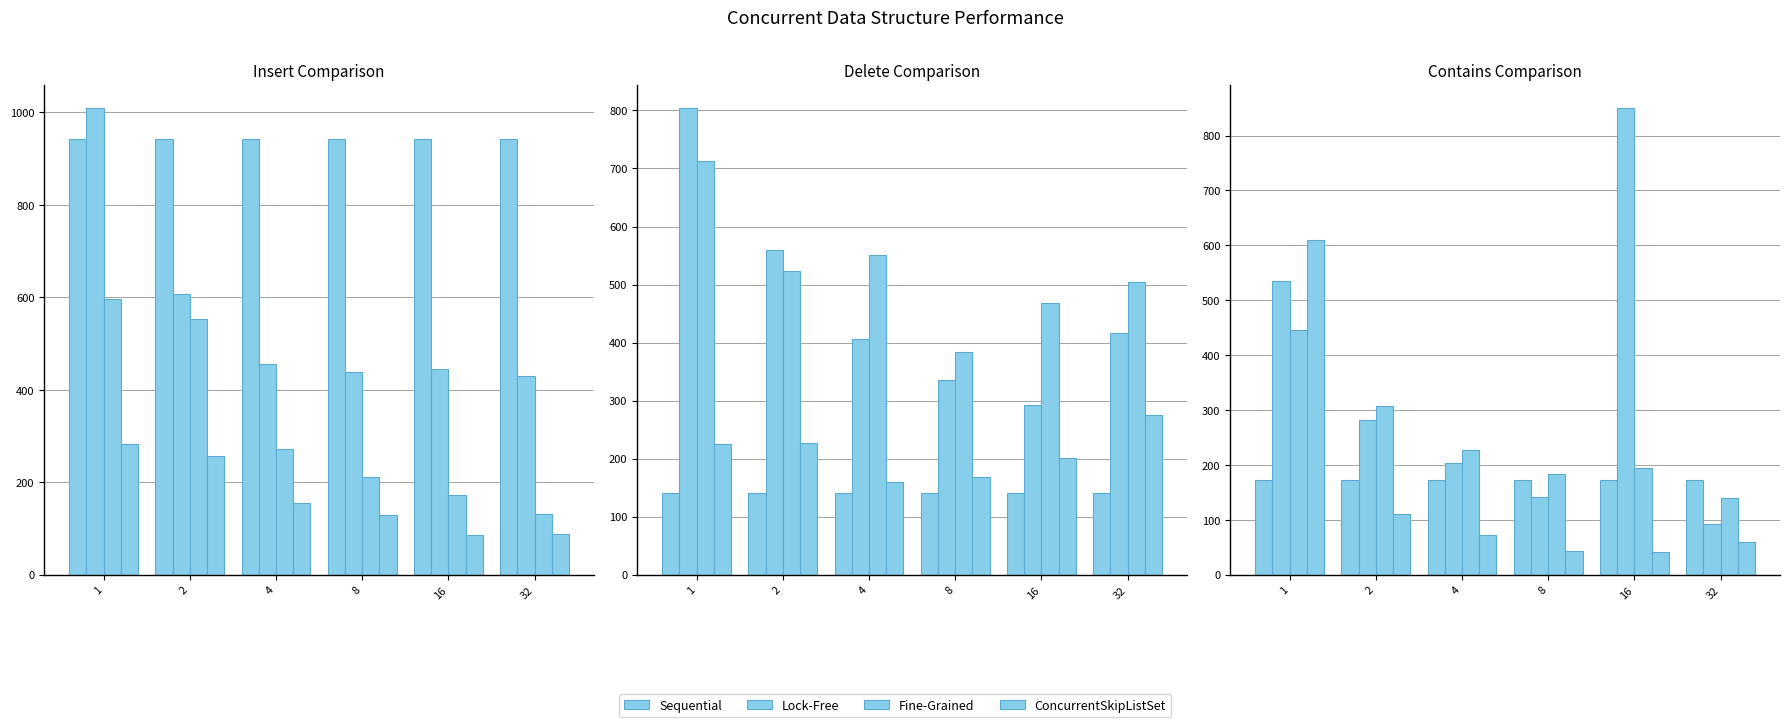

What is the sum of all Lock-Free values?

2107.0